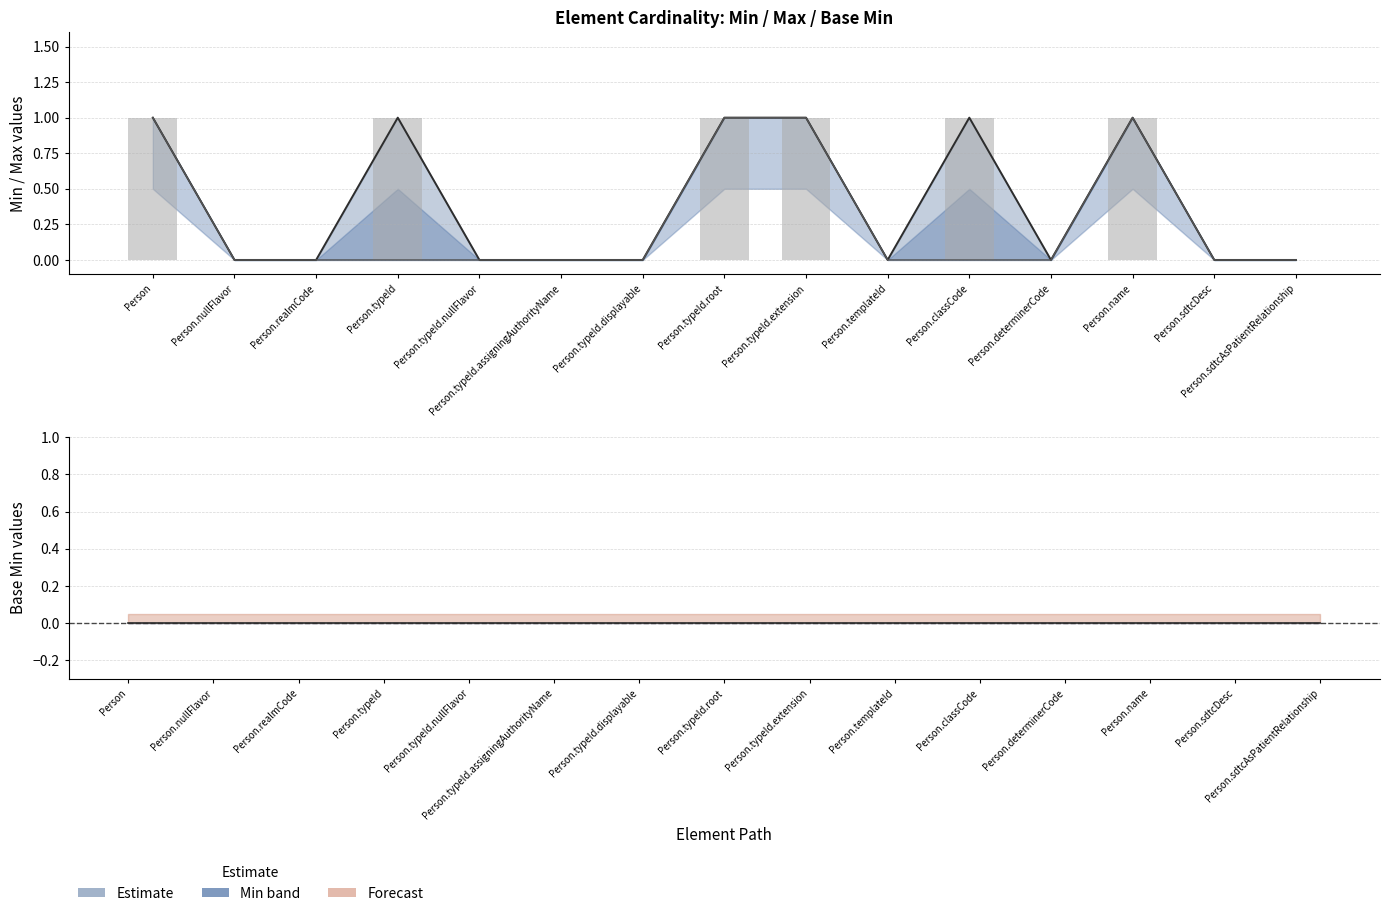

Between Person.typeId and Person.typeId.extension, which series saw the biggest shift?

Min